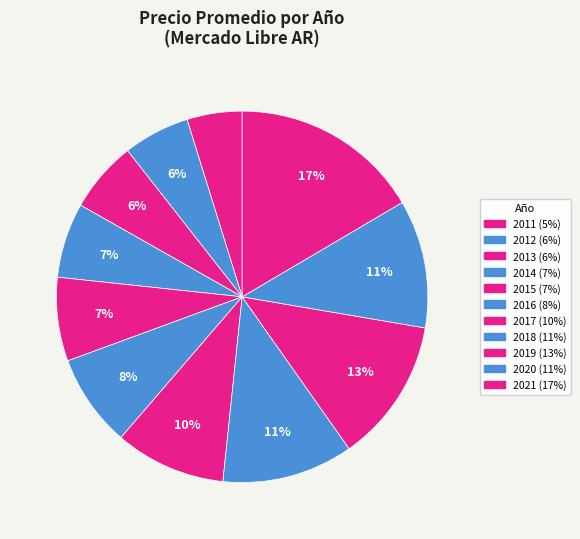

How many slices are in this pie chart?

11